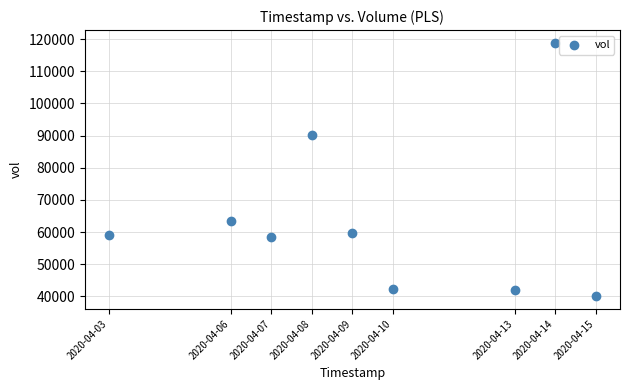

What is the average X value?

1586428800